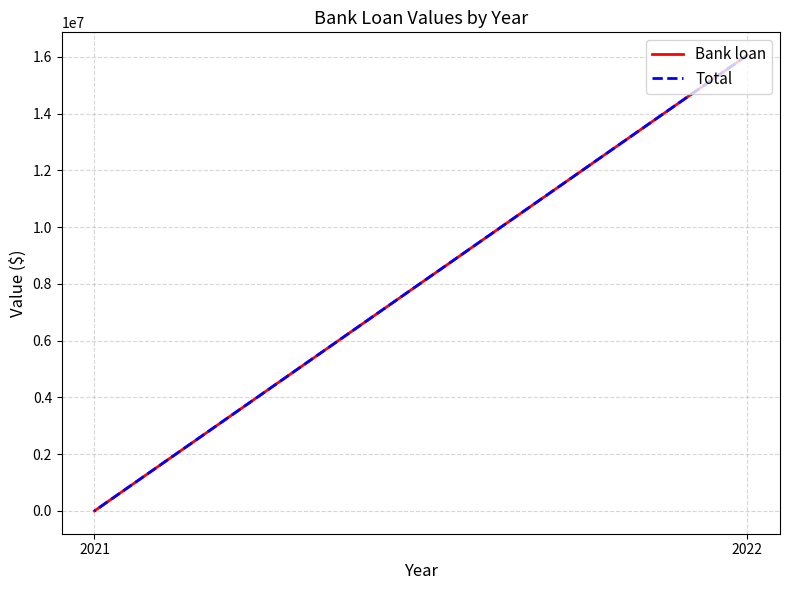

Is this an area chart (filled region under the line)?

No